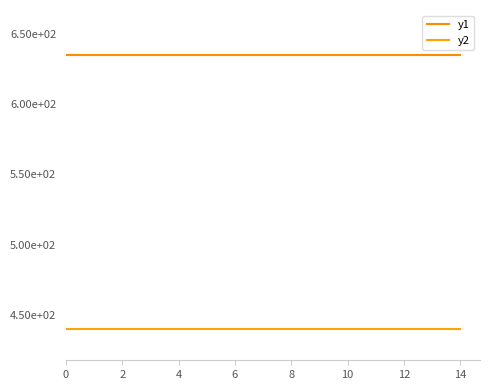

Reading left to right, transcribe all the data shown in this chart.

Consumers: 635	635	635	635	635	635	635	635	635	635	635	635	635	635	635
Prosumers: 440	440	440	440	440	440	440	440	440	440	440	440	440	440	440